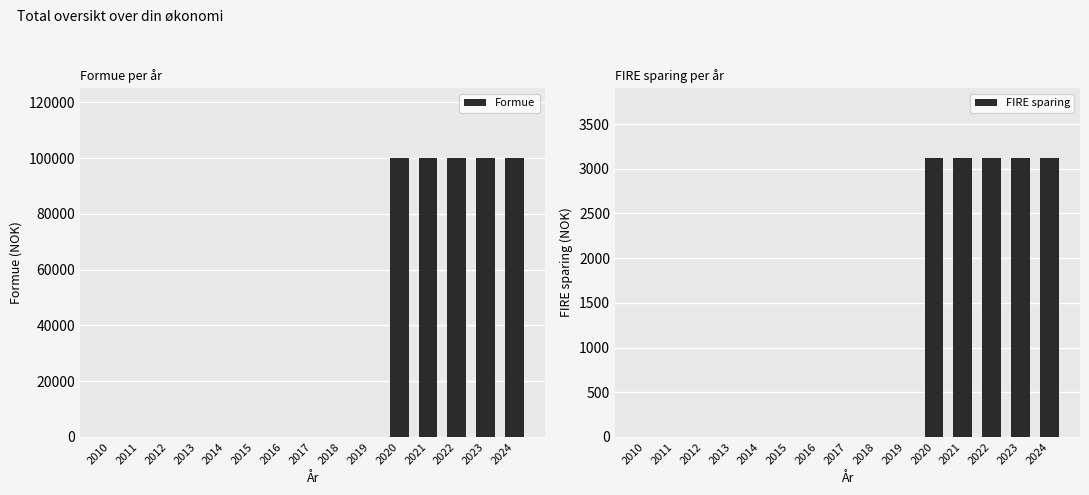

The FIRE sparing series shows 0 at 2012. True or false?

True